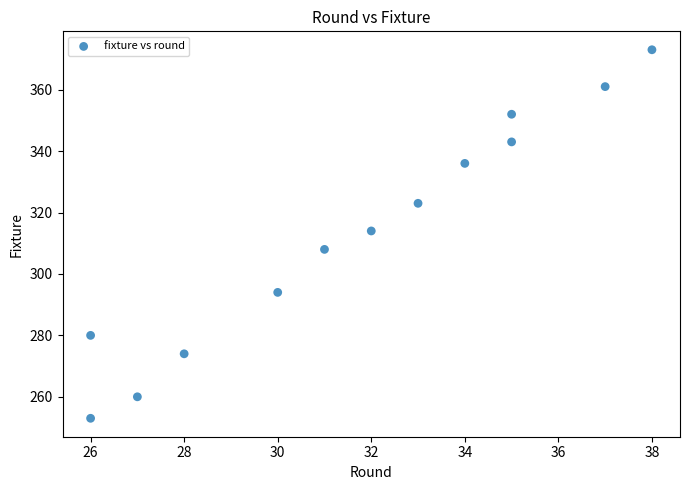

What is the range of X values (max minus min)?

12